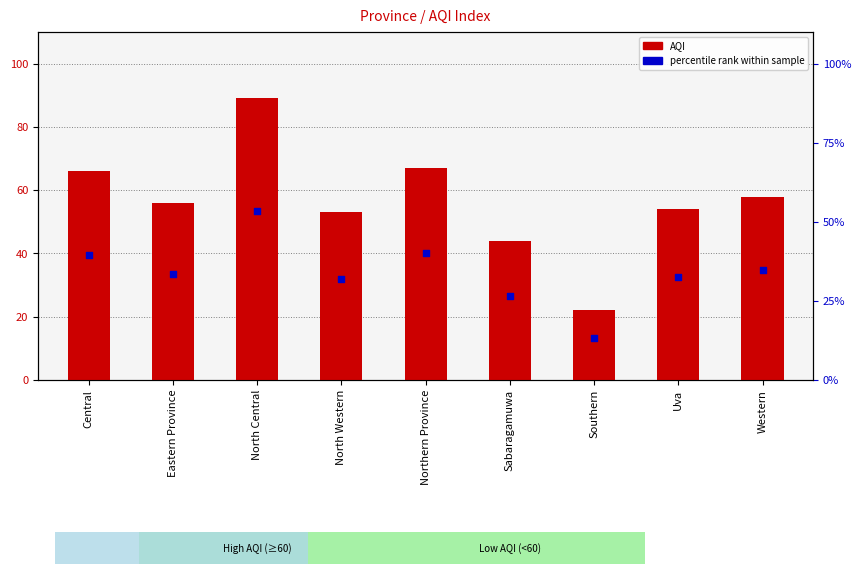

Which series reaches the minimum Y coordinate?

percentile rank within sample